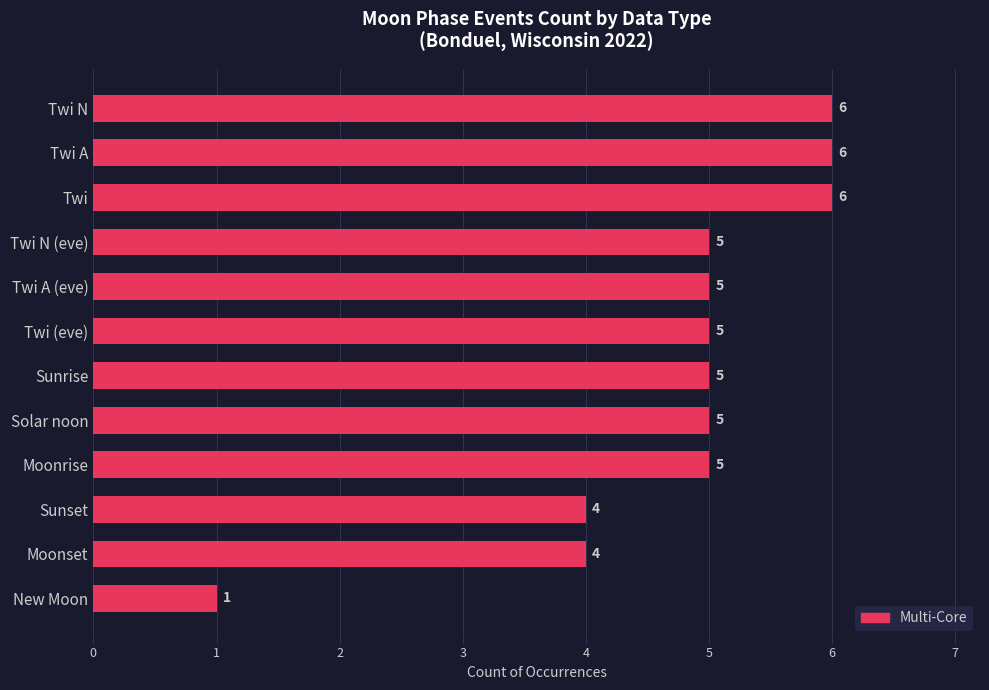

What is the average value?

5